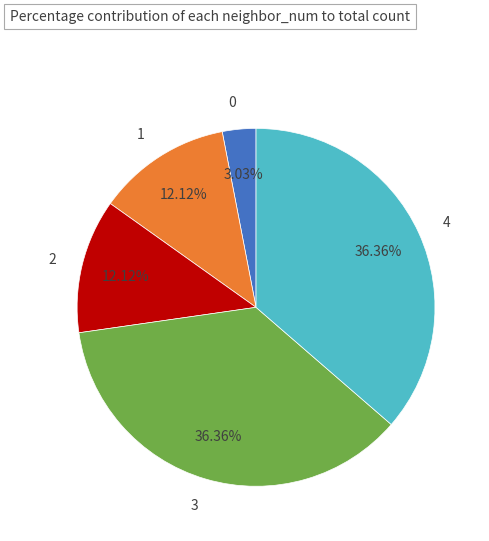

What percentage is the 1 slice, to the nearest percent?

12%